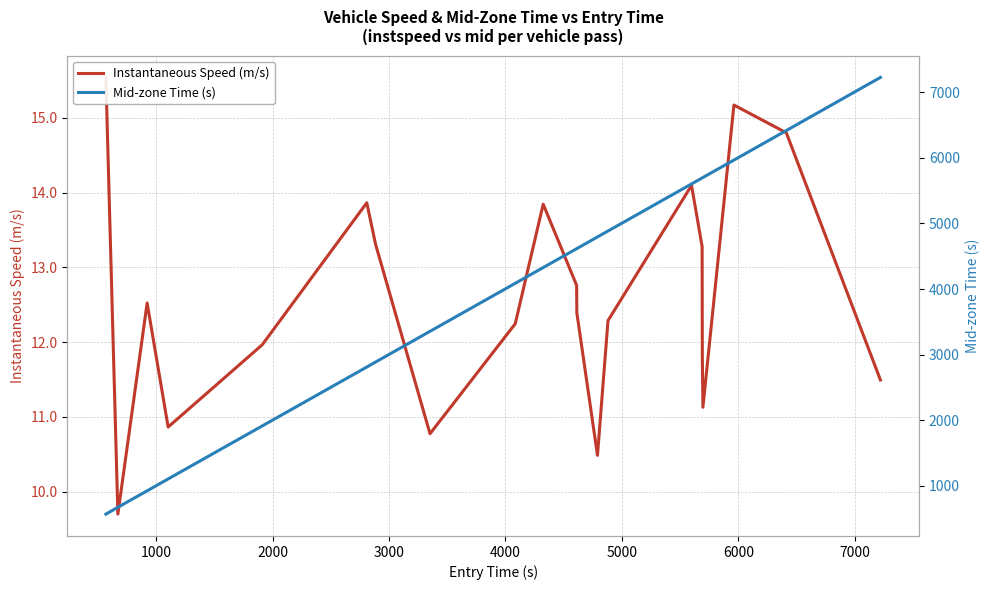

In Instantaneous Speed (m/s), how many points are lower than both neighbors (excluding endpoints)?

5